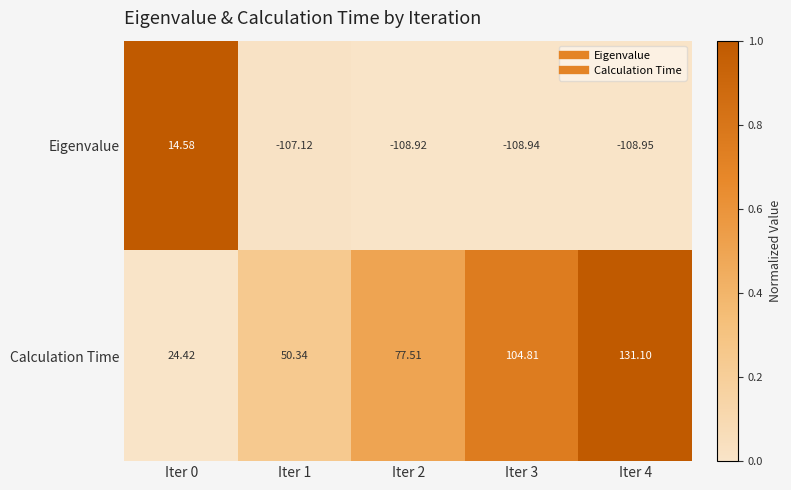

What is the total value across all series at Iter 3?

-4.1